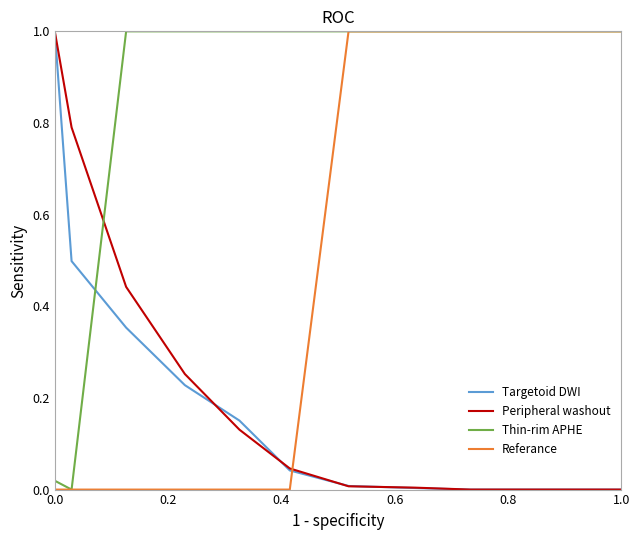

How many lines are shown in the chart?

4